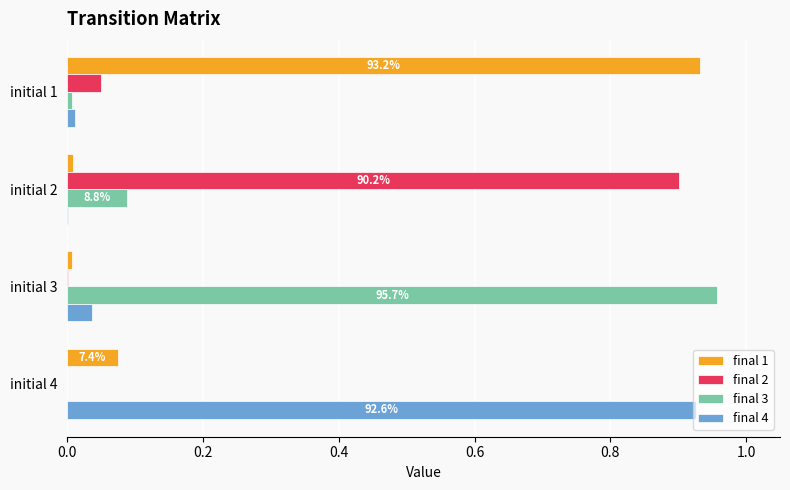

Is it true that final 2 equals -0.6 at initial 4?

False